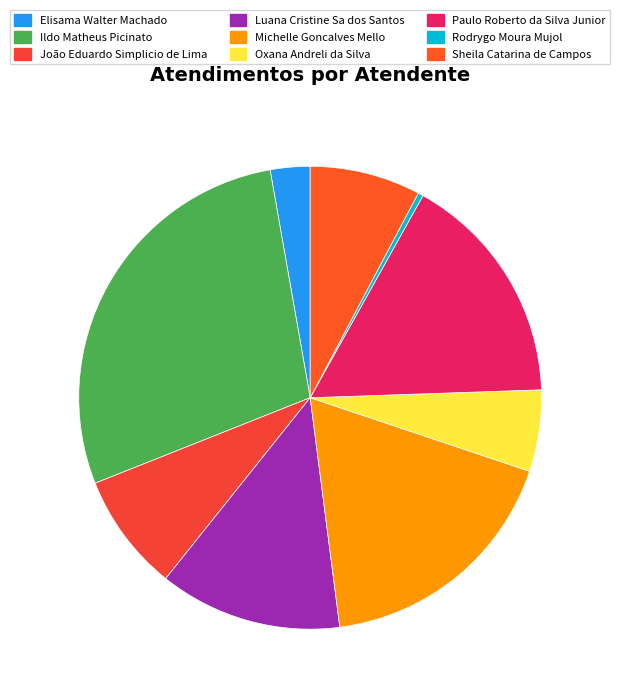

Is it true that Ildo Matheus Picinato is 38% of the pie?

False